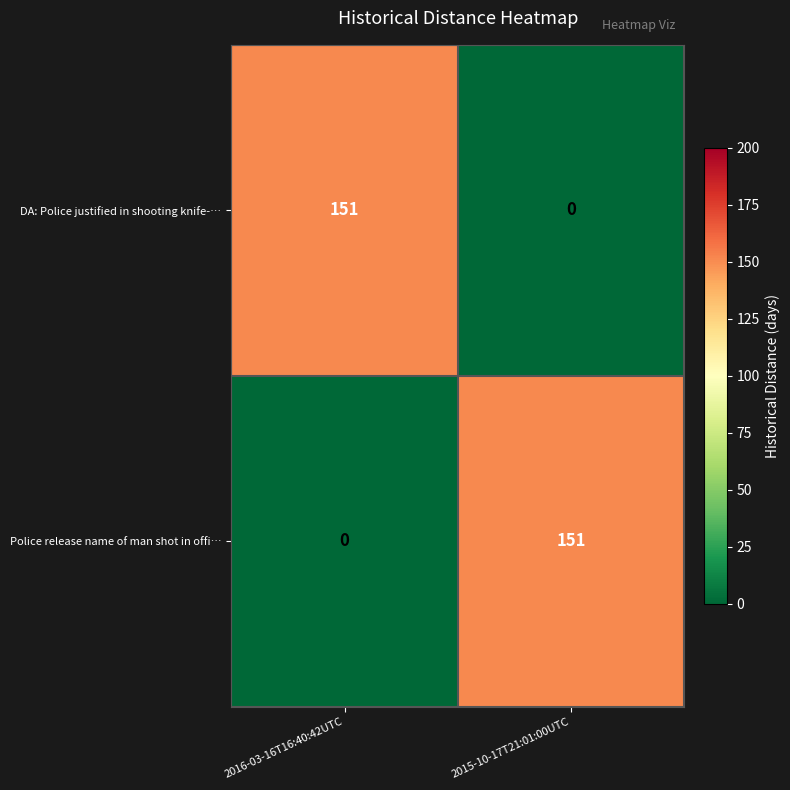

Reading left to right, extract all data points from this chart.

DA: Police justified in shooting knife-…: 2016-03-16T16:40:42UTC=151	2015-10-17T21:01:00UTC=0
Police release name of man shot in offi…: 2016-03-16T16:40:42UTC=0	2015-10-17T21:01:00UTC=151